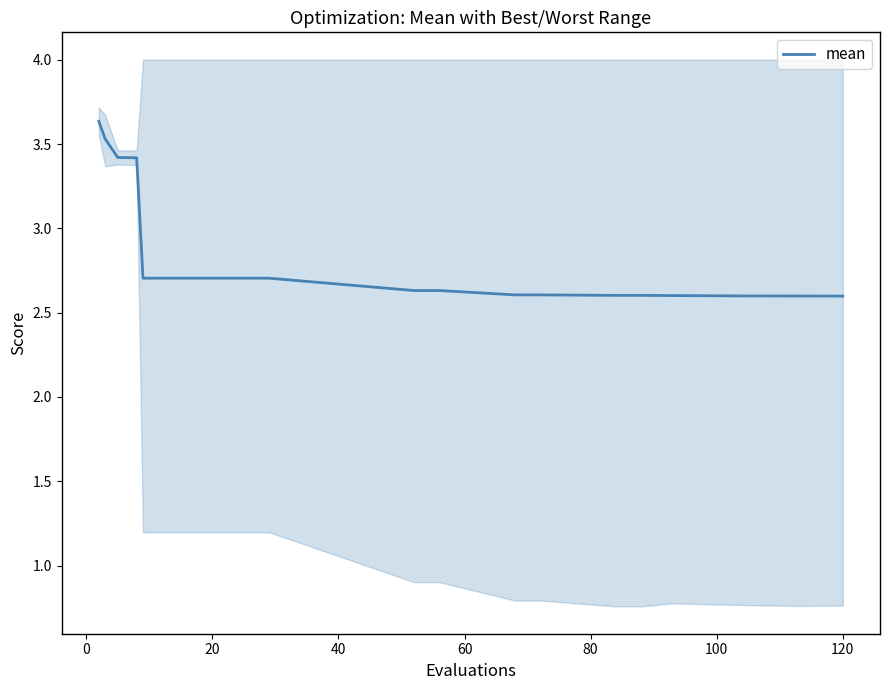

What is the average value?

2.8